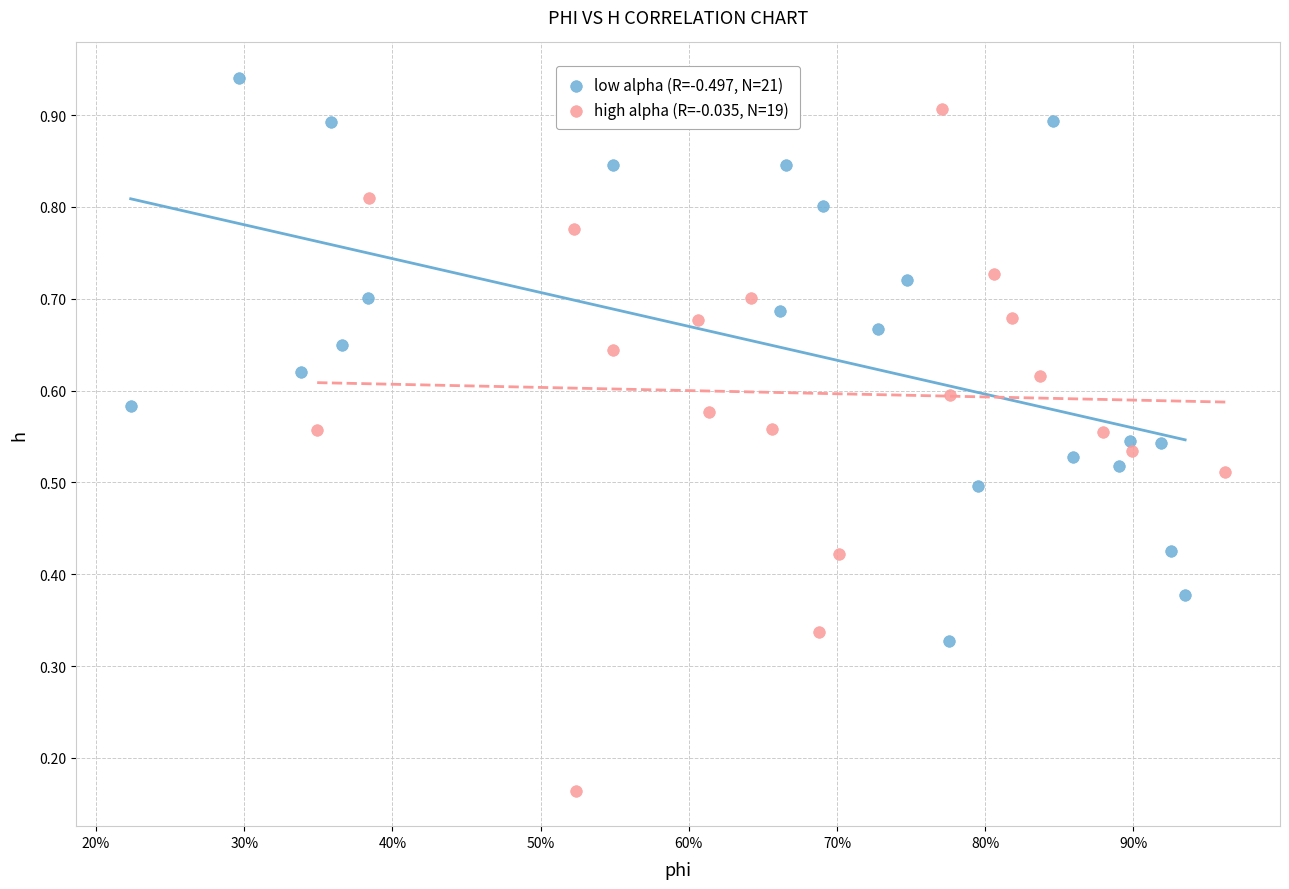

Which series reaches the minimum Y coordinate?

high alpha (R=-0.035, N=19)